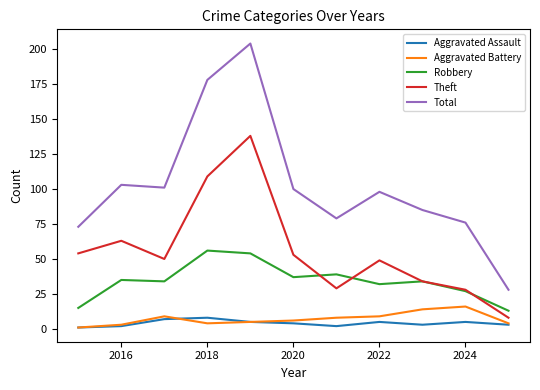

Rank the series by their maximum value, from highest to lowest.

Total, Theft, Robbery, Aggravated Battery, Aggravated Assault